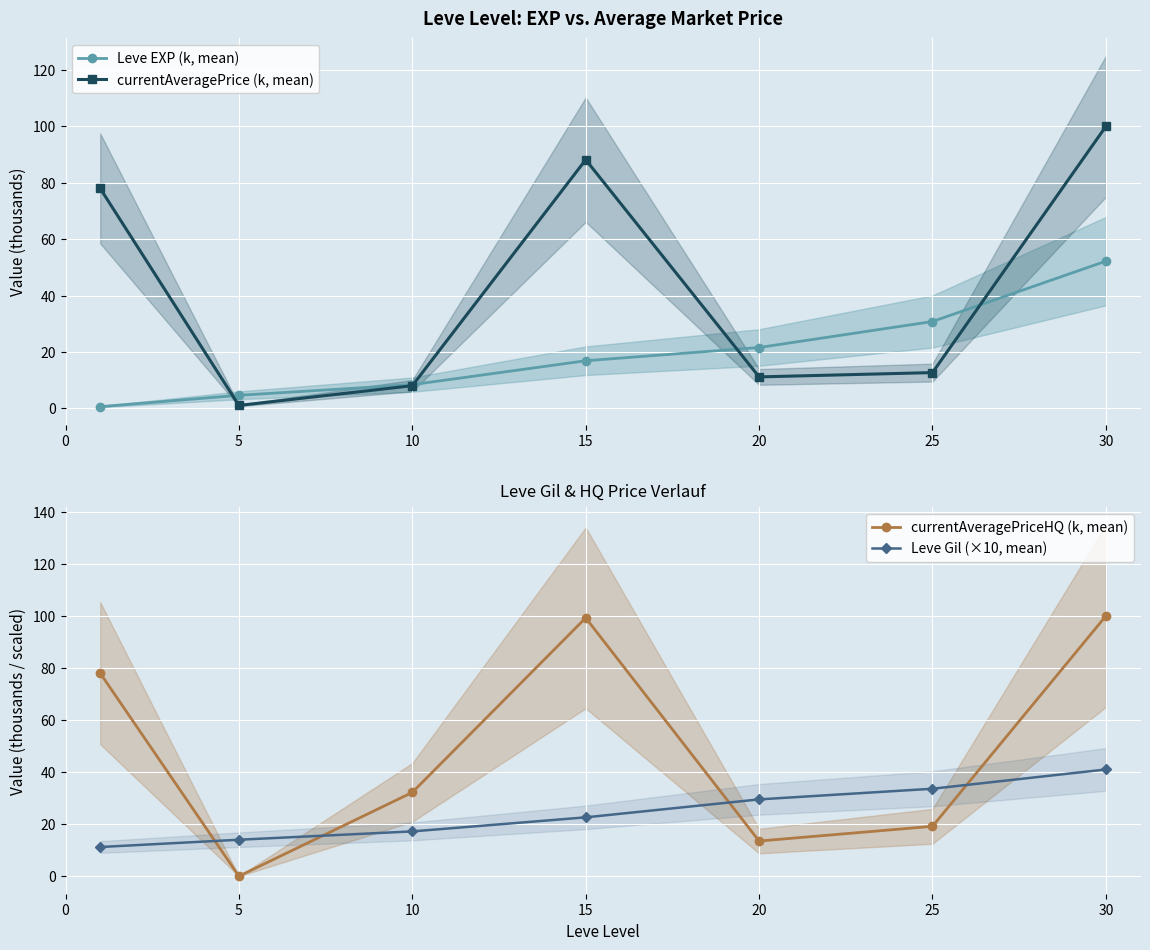

True or false: Leve EXP (k, mean) and currentAveragePrice (k, mean) intersect in this chart.

True